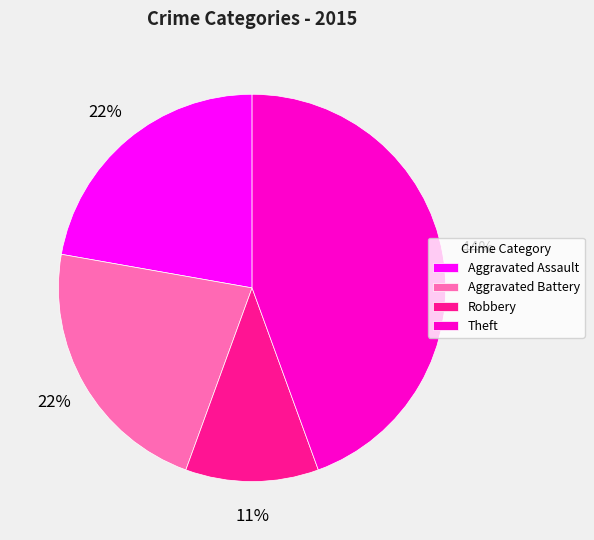

Which slice is the largest?

Theft